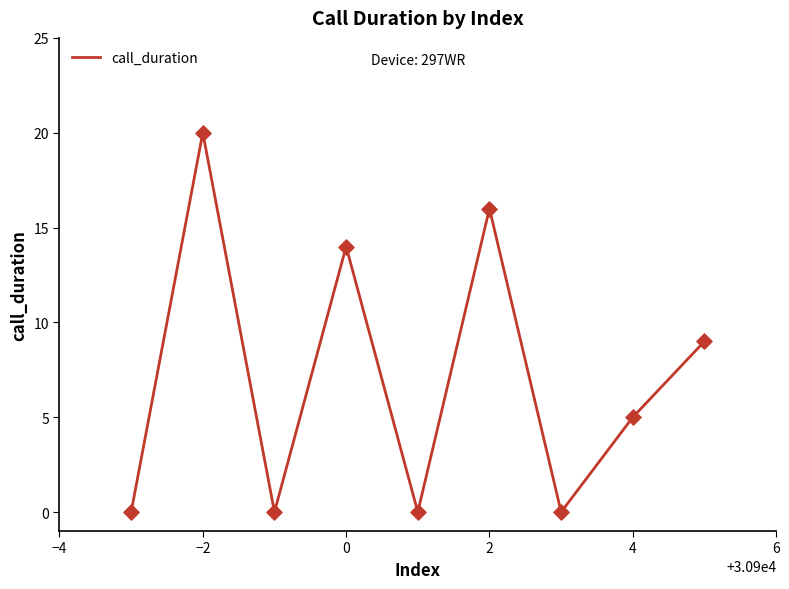

What is the greatest value displayed?

20